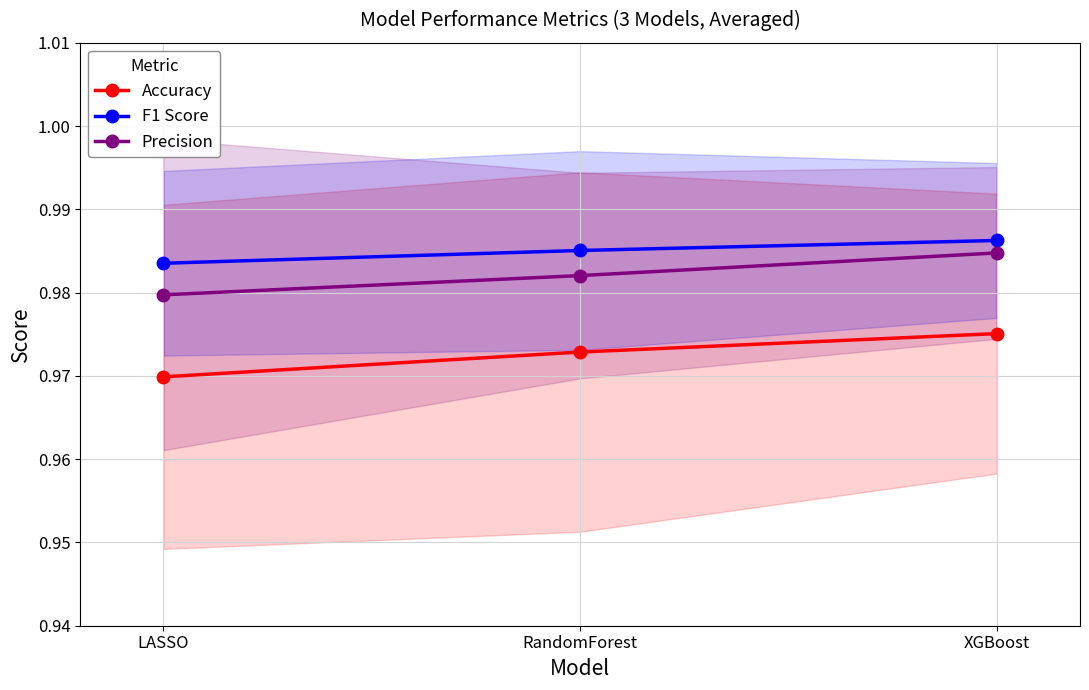

Count the Accuracy values in the range 0 to 1.

3